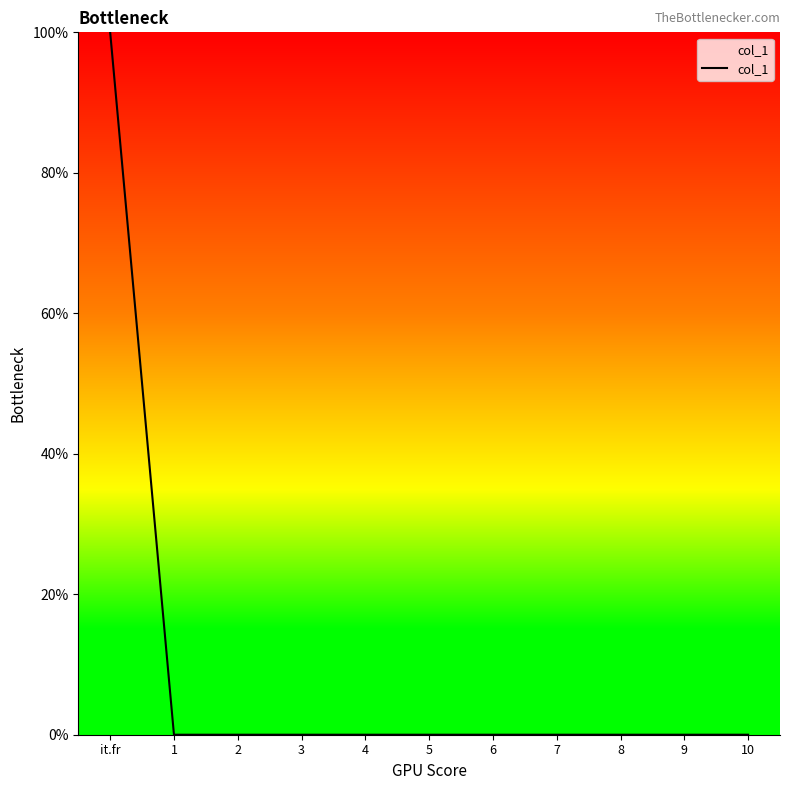

What position from the right is 2?

9